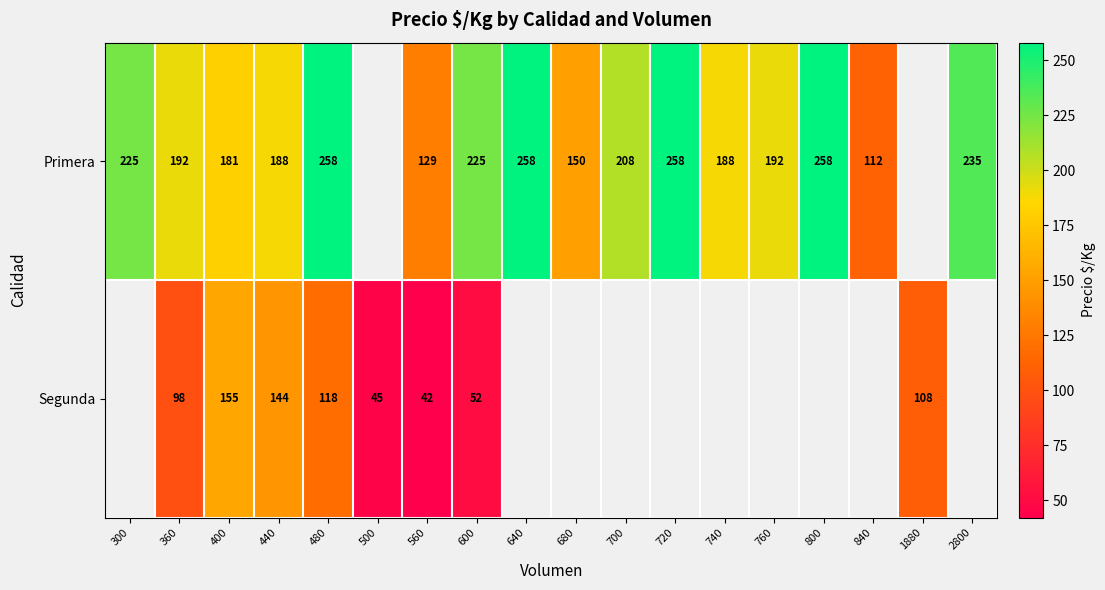

The Primera series shows 77 at 2800. True or false?

False